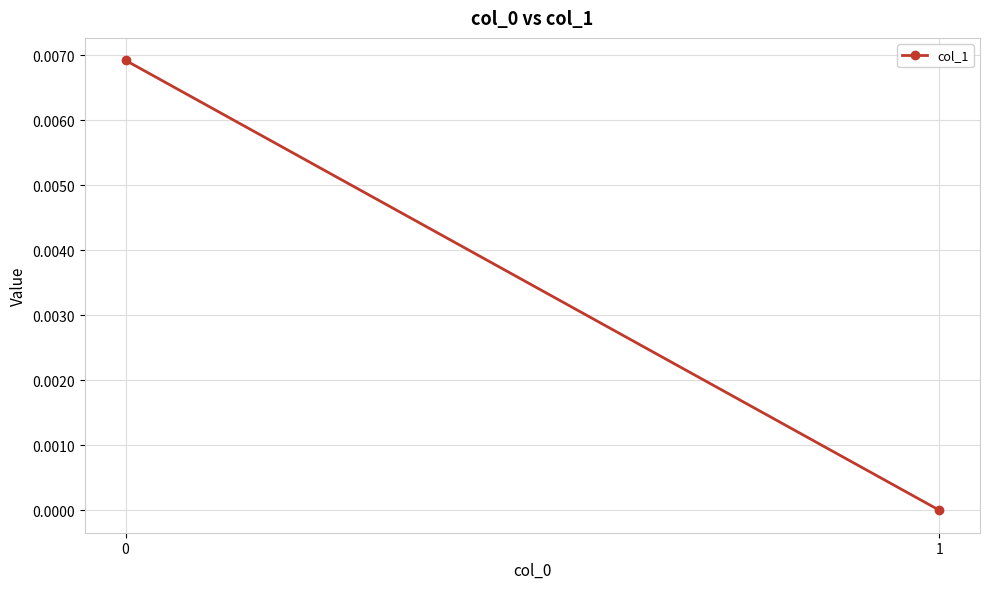

Count the number of categories in the chart.

2